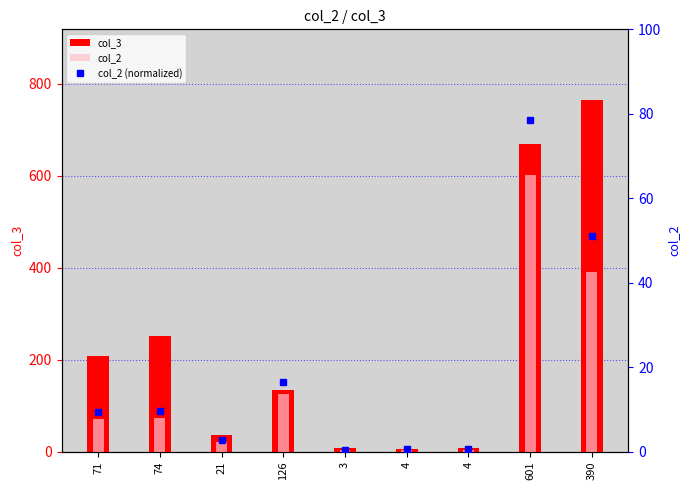

Reading right to left, extract all data points from this chart.

col_3: 390=765.0	601=668.0	4=7.0	4=5.0	3=8.0	126=134.0	21=36.0	74=252.0	71=209.0
col_2: 390=390.0	601=601.0	4=4.0	4=4.0	3=3.0	126=126.0	21=21.0	74=74.0	71=71.0
col_2 (normalized): 390=51.0	601=78.6	4=0.5	4=0.5	3=0.4	126=16.5	21=2.7	74=9.7	71=9.3